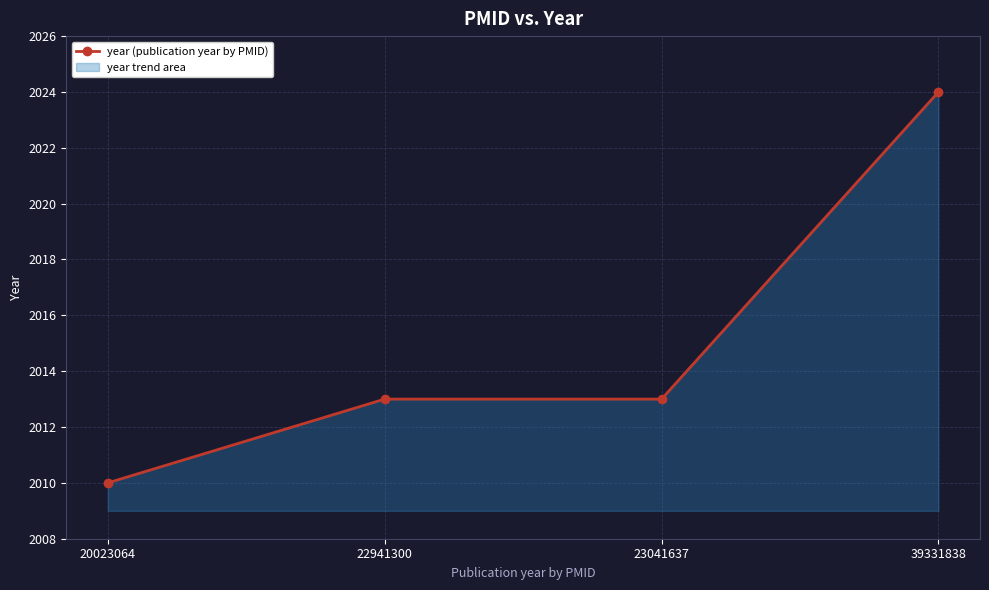

Rank the categories by value from lowest to highest.

20023064, 22941300, 23041637, 39331838